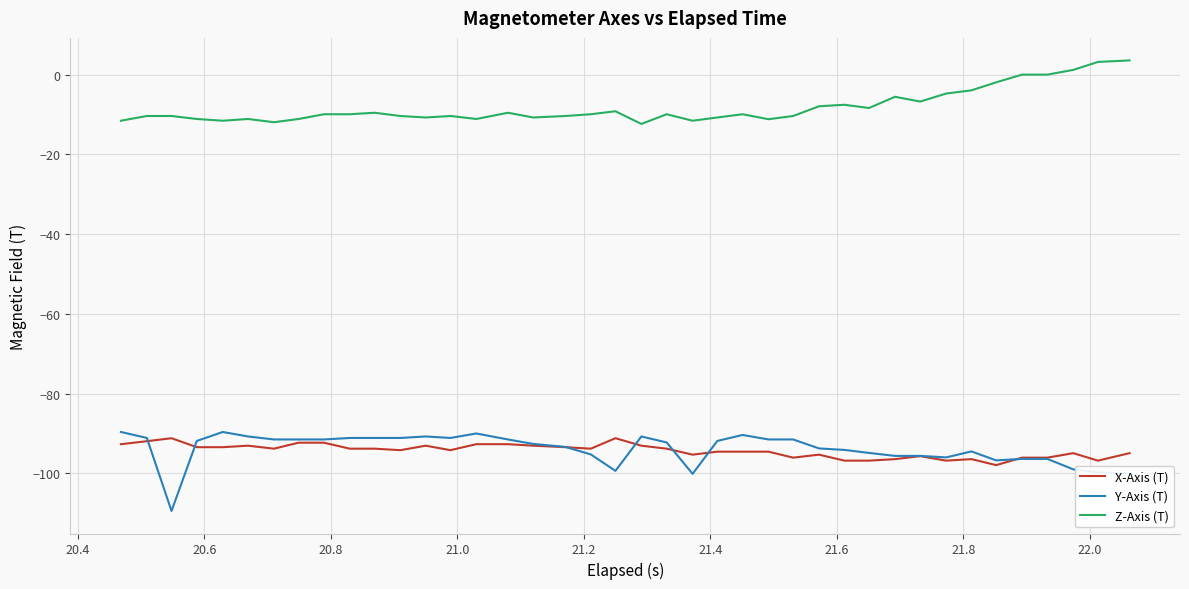

True or false: Y-Axis (T) and Z-Axis (T) cross at least once.

False